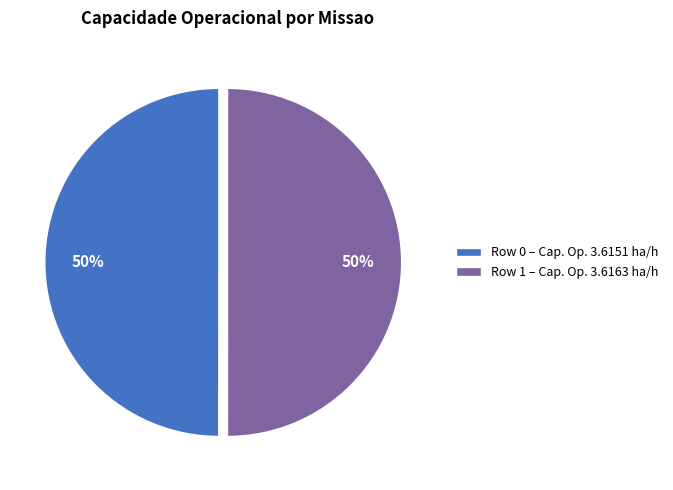

What percentage is the Row 1 – Cap. Op. 3.6163 ha/h slice, to the nearest percent?

50%